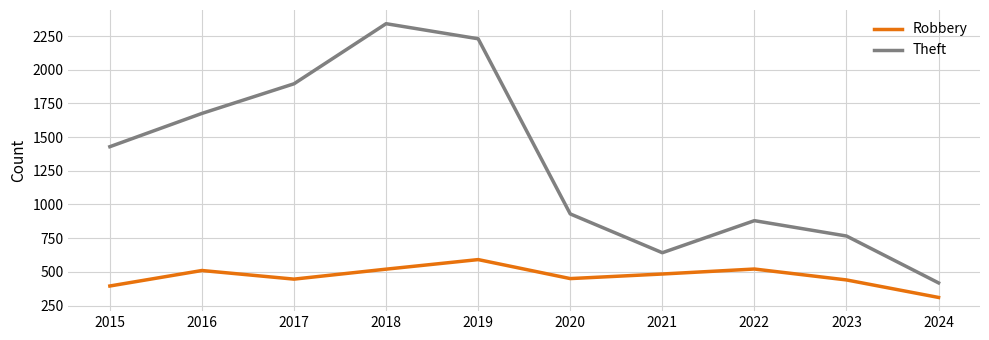

How many lines are shown in the chart?

2